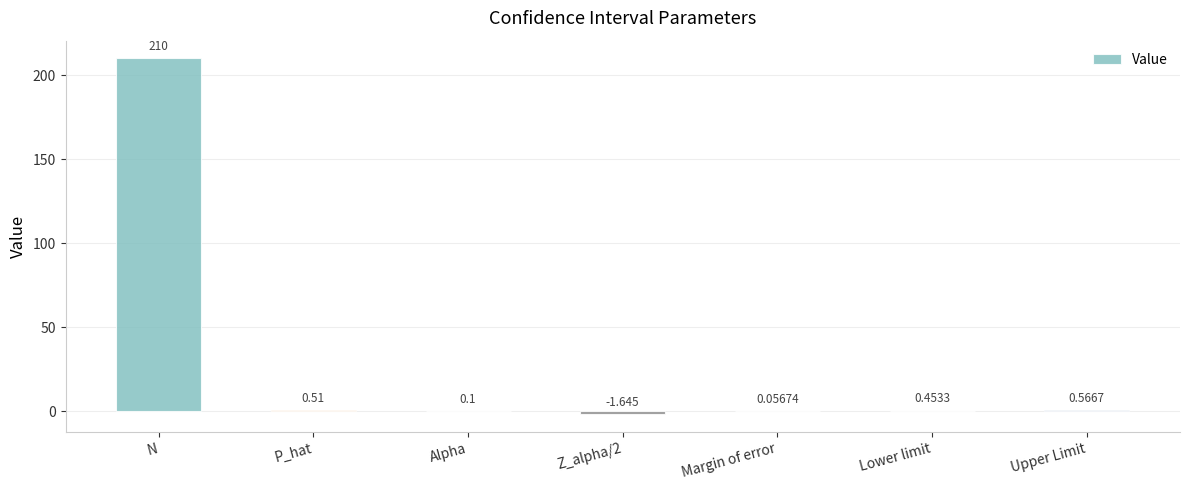

Which has a higher value, N or Z_alpha/2?

N